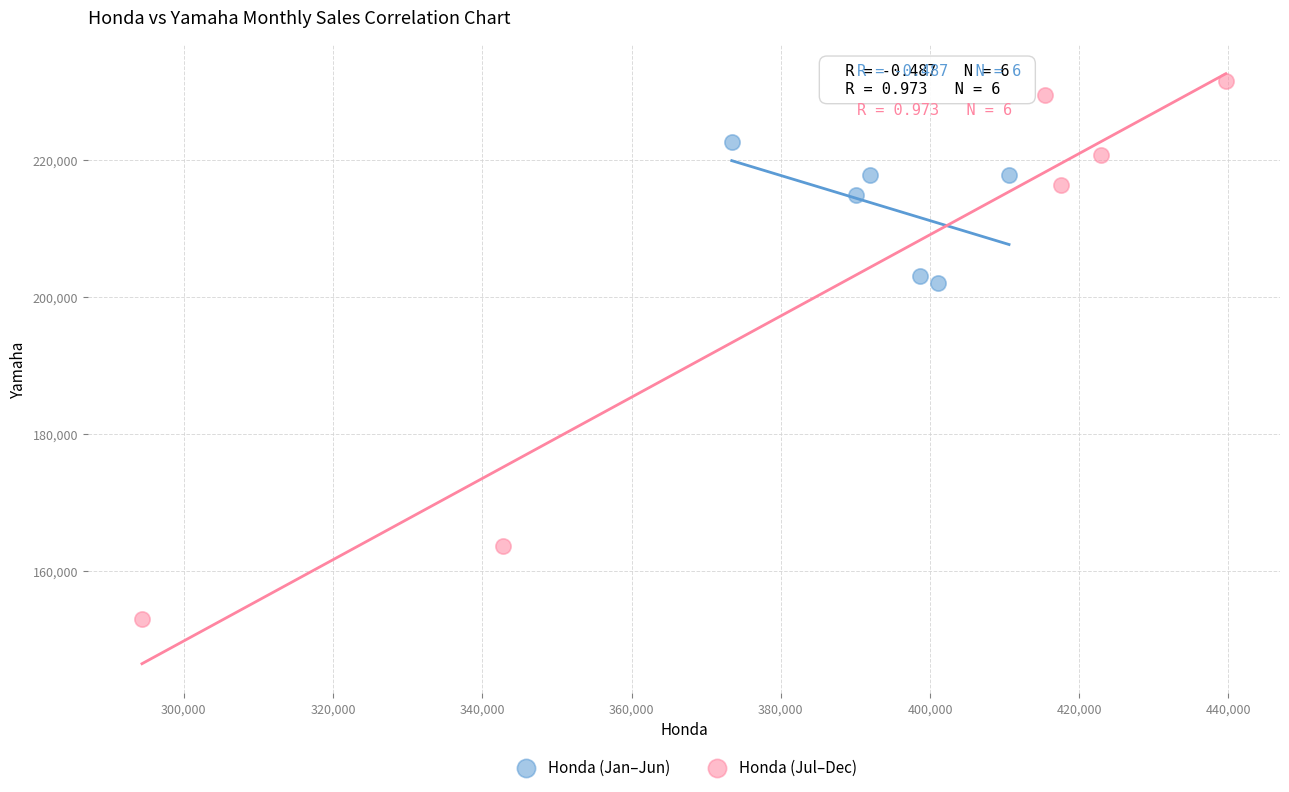

Which series contains the lowest Y value?

Honda (Jul–Dec)